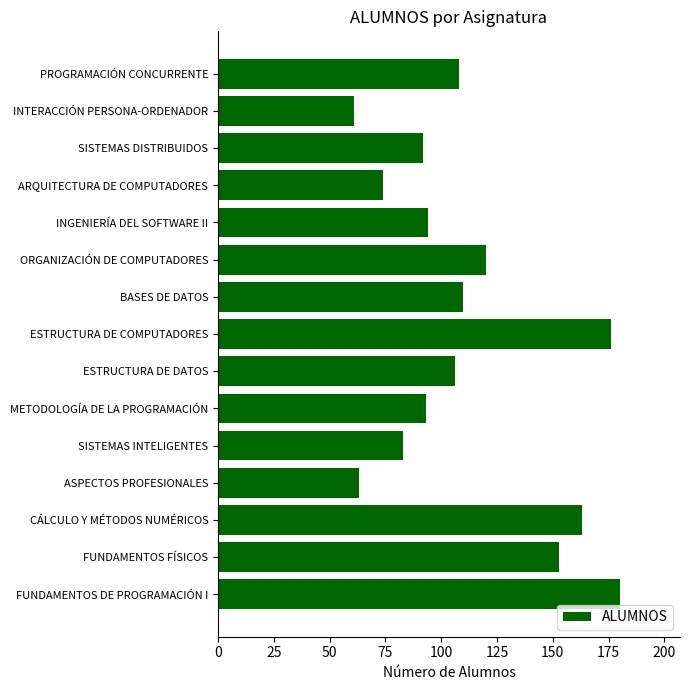

The value at CÁLCULO Y MÉTODOS NUMÉRICOS is 163. True or false?

True